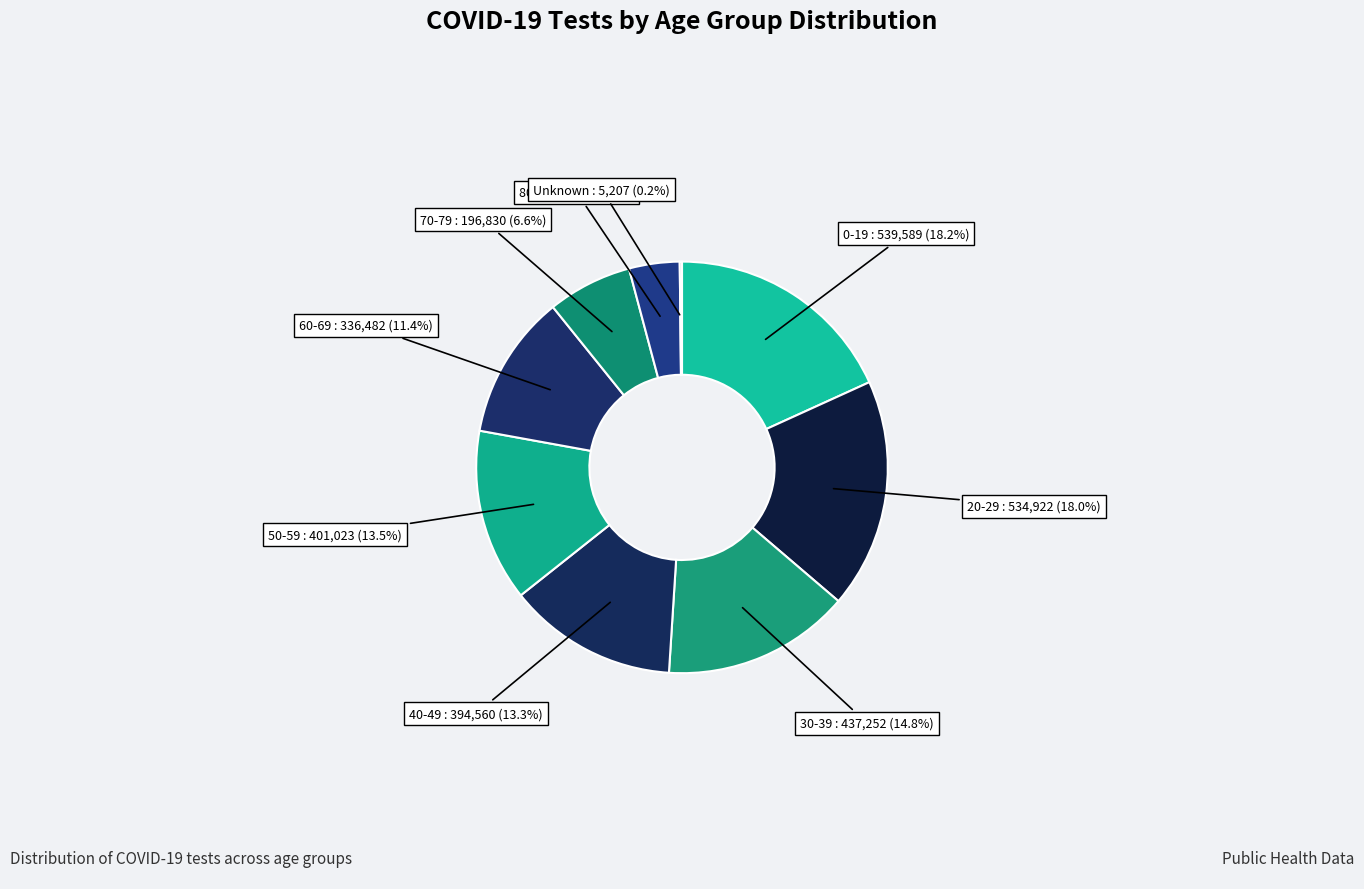

What percentage is the 0-19 slice, to the nearest percent?

18%